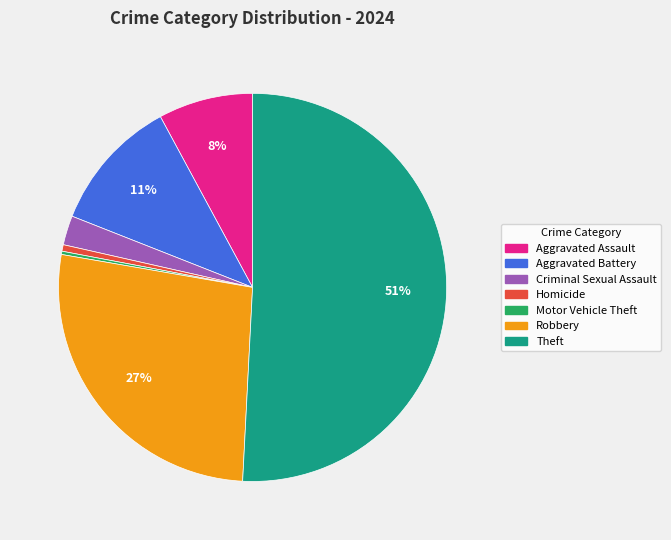

Which has a higher value, Homicide or Criminal Sexual Assault?

Criminal Sexual Assault